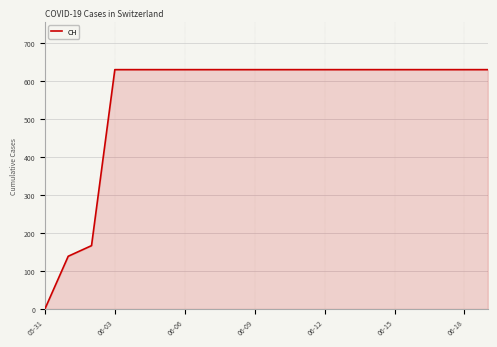

What is the greatest value displayed?

631